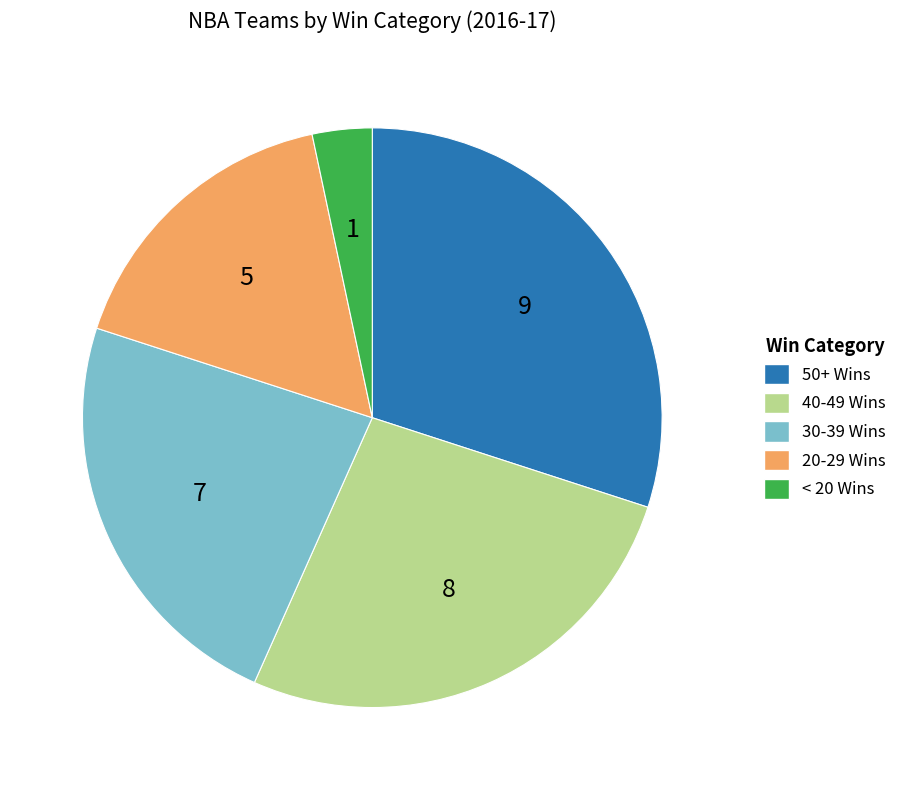

Approximately how many times larger is the value at 20-29 Wins compared to < 20 Wins?

5.0